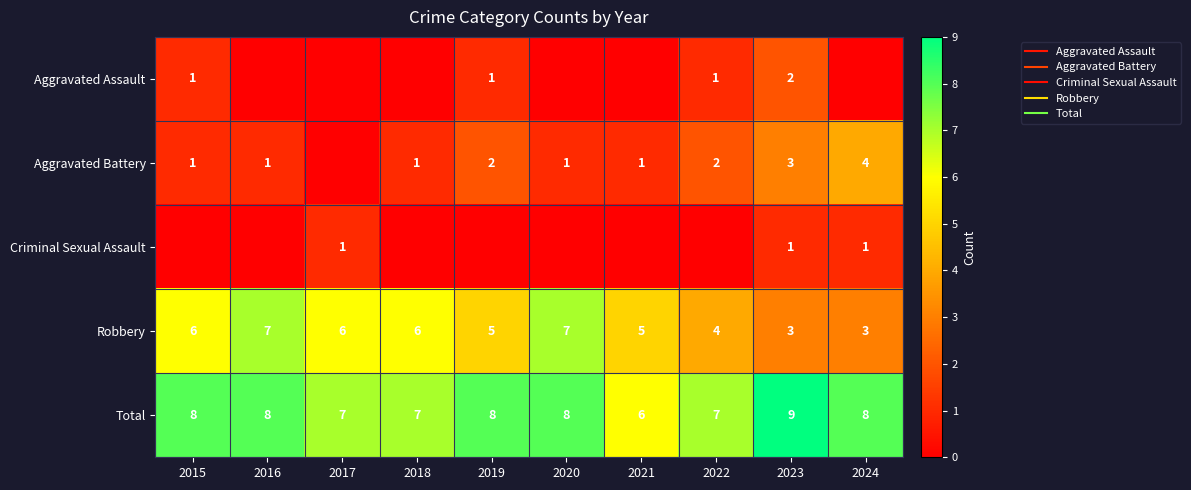

Where does the Robbery series first go above 6?

2016